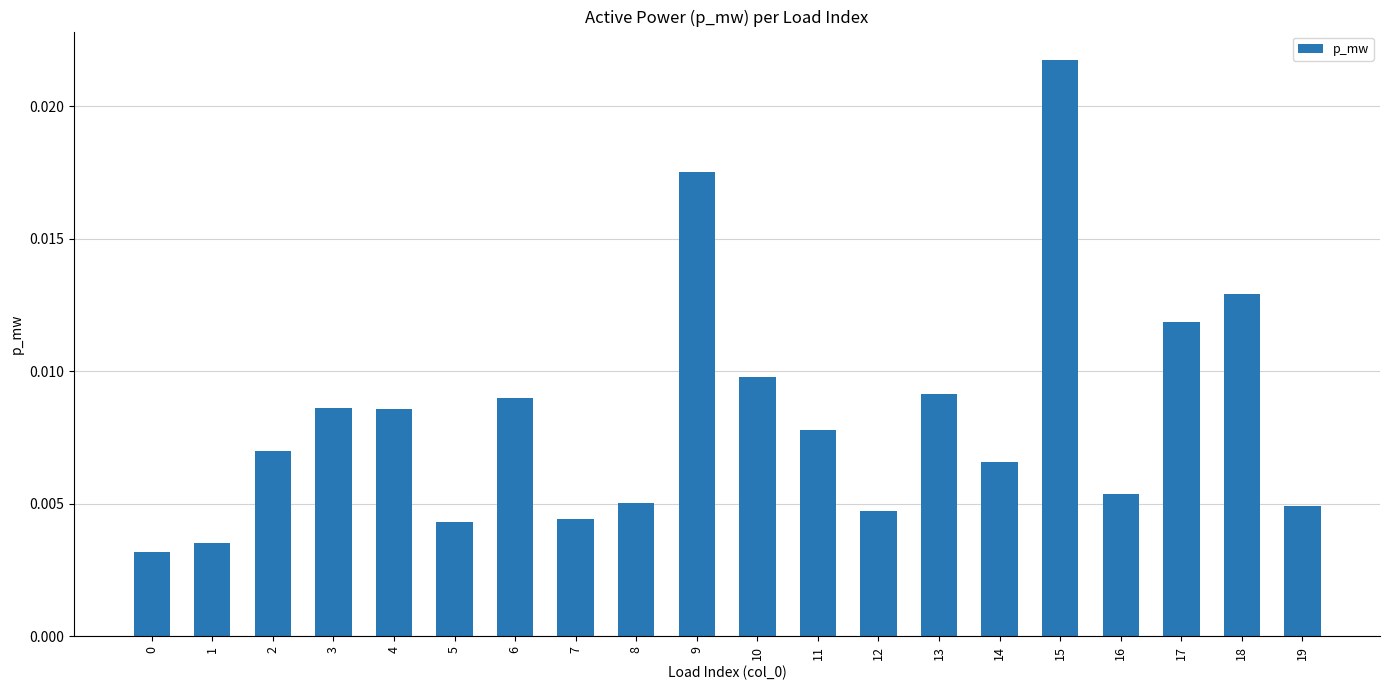

How many values are between 0 and 1?

20